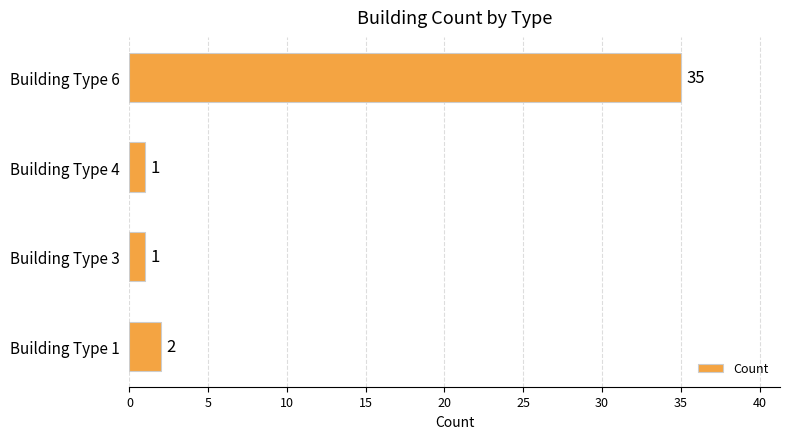

What is the sum of all values?

39